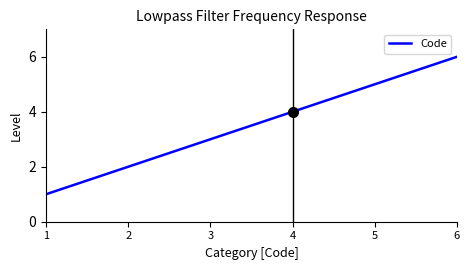

True or false: the data has more than 1 interior local peaks.

False